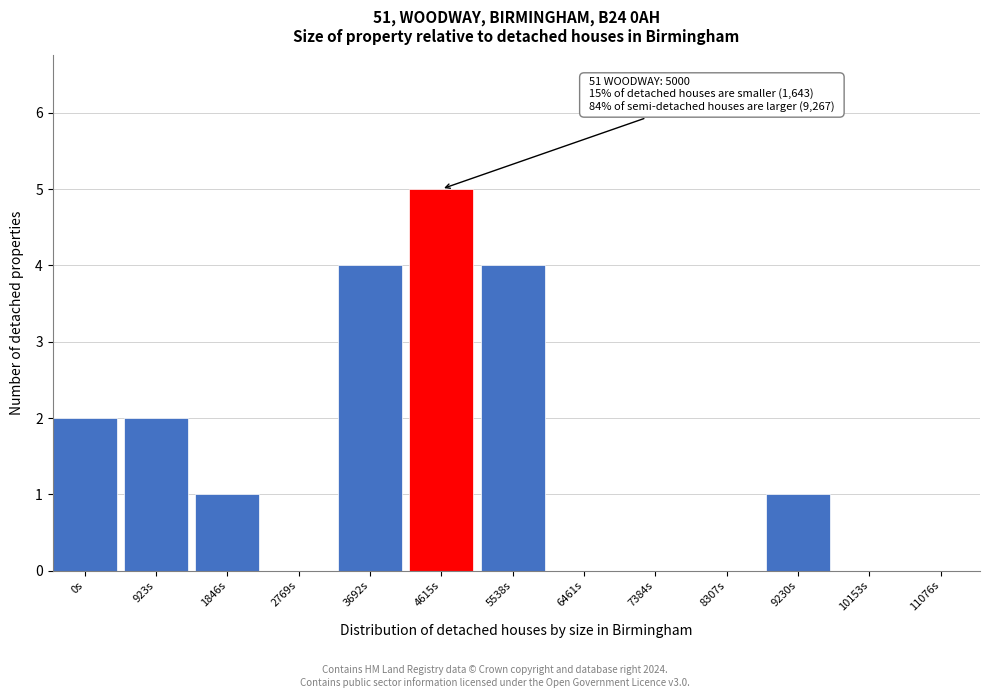

Reading left to right, what are all the values shown in this chart?

0s=2	923s=2	1846s=1	2769s=0	3692s=4	4615s=5	5538s=4	6461s=0	7384s=0	8307s=0	9230s=1	10153s=0	11076s=0